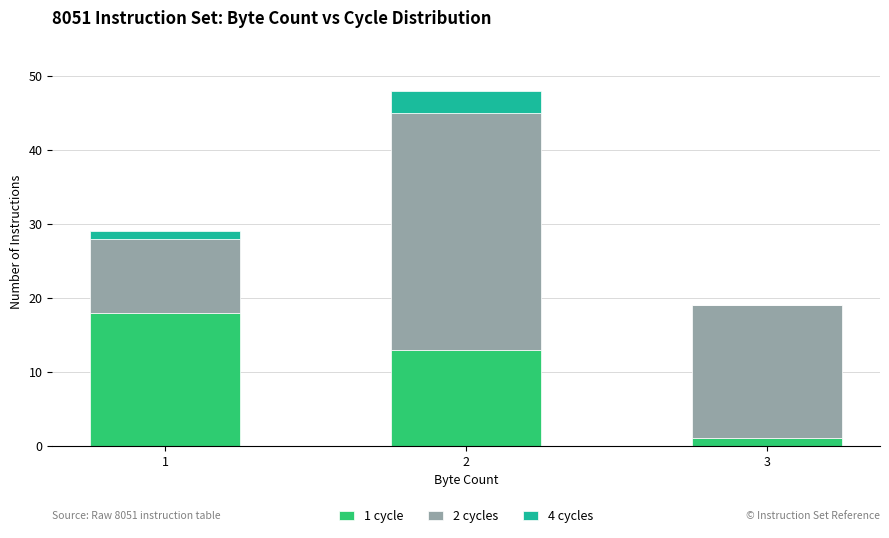

What is the total value across all series at 2?

48